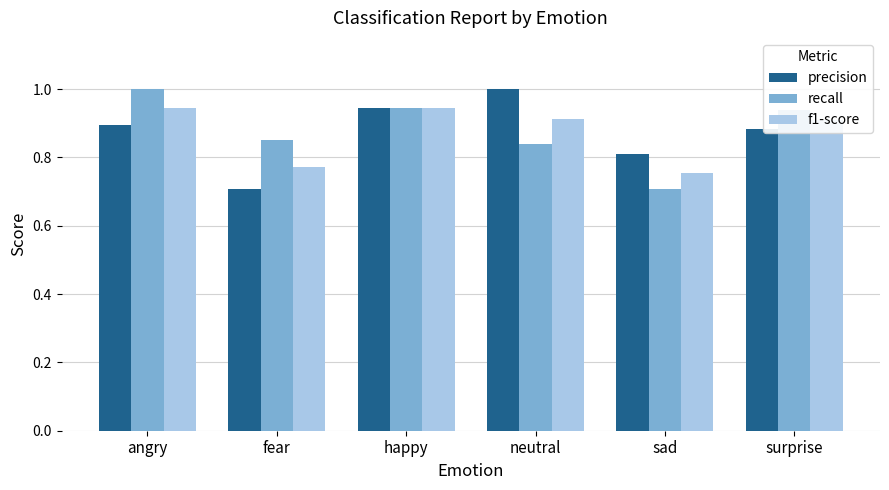

The value of precision at surprise is 0.9. True or false?

True